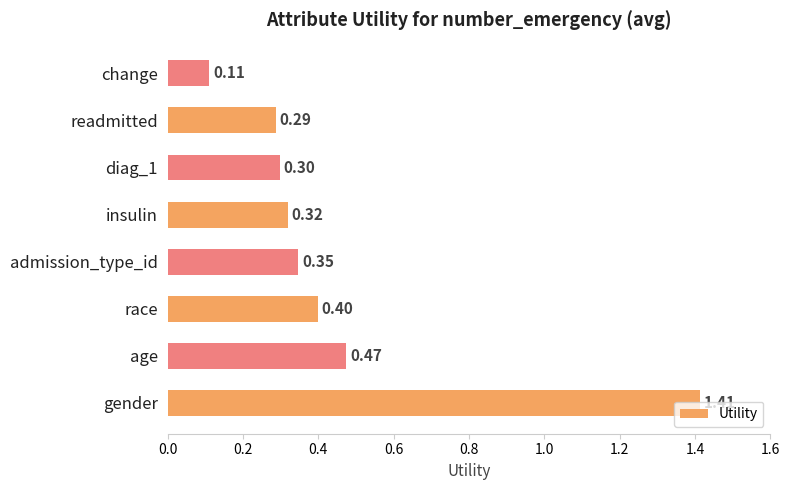

Which category has the lowest value across all series?

change